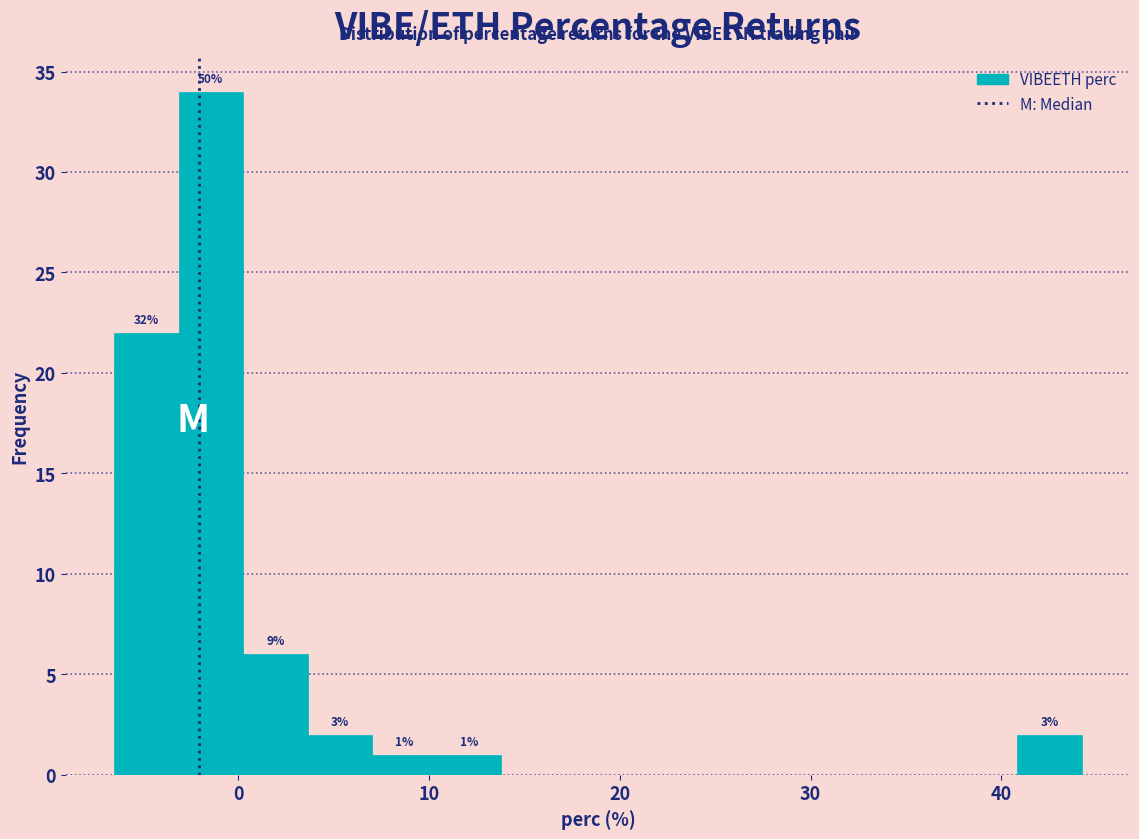

Around what value on the x-axis is the tallest bar? Give the approximate position of its centre, as read against the axis.

-1